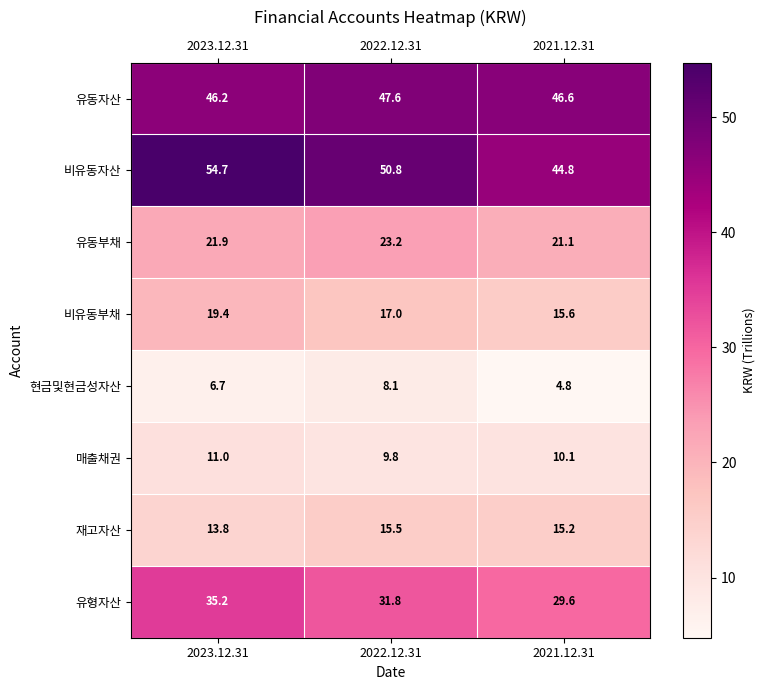

True or false: 현금및현금성자산 has a value of 8.1 at 2022.12.31.

True